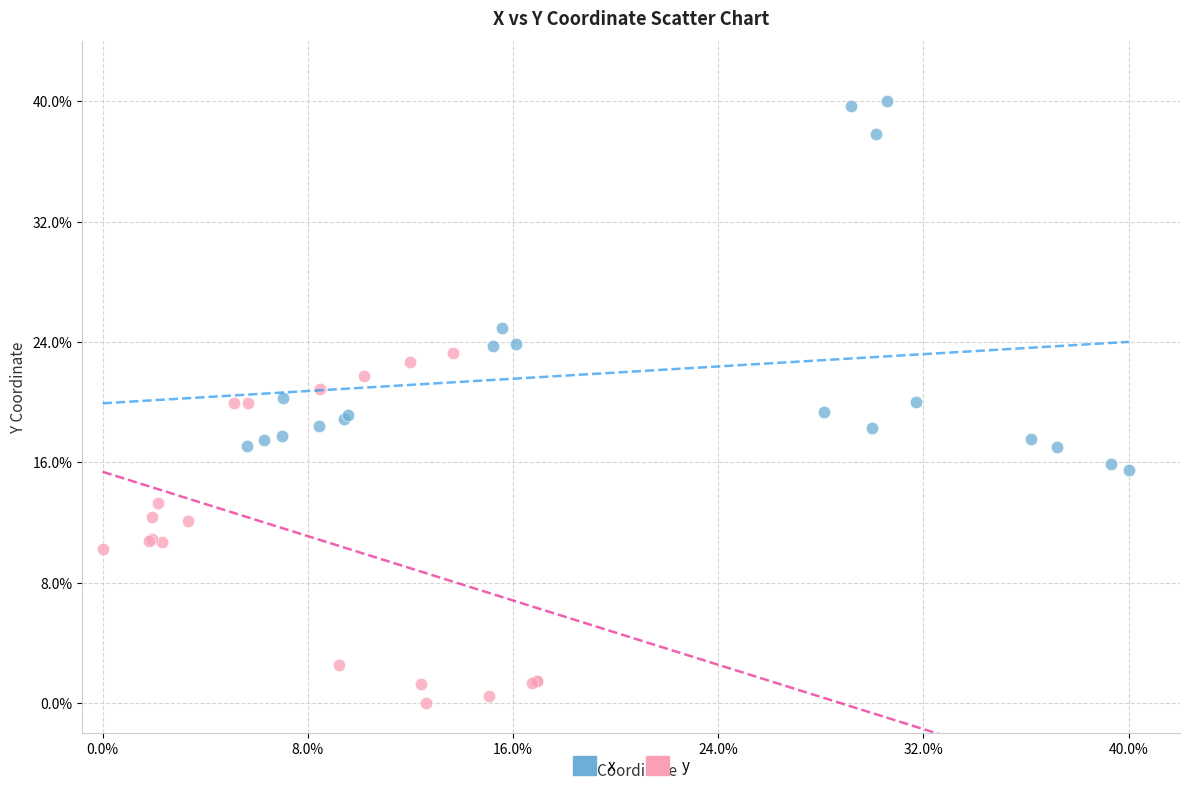

Which series has the widest spread of Y values?

x